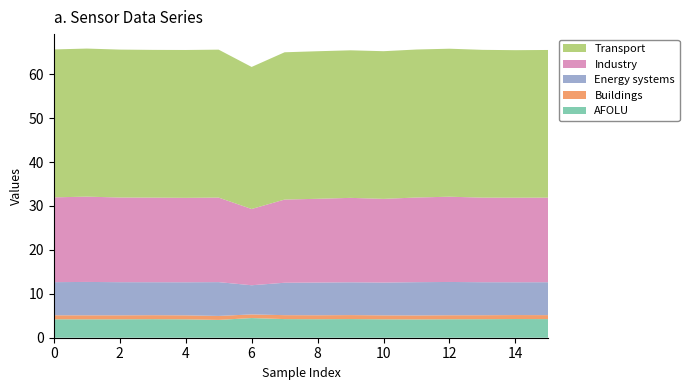

Reading right to left, transcribe all the data shown in this chart.

Transport: 15=33.6	14=33.6	13=33.6	12=33.7	11=33.7	10=33.6	9=33.6	8=33.6	7=33.5	6=32.3	5=33.7	4=33.7	3=33.6	2=33.7	1=33.7	0=33.7
Industry: 15=19.3	14=19.2	13=19.3	12=19.4	11=19.3	10=19.1	9=19.2	8=19.1	7=18.9	6=17.4	5=19.2	4=19.2	3=19.3	2=19.3	1=19.4	0=19.3
Energy systems: 15=7.5	14=7.5	13=7.5	12=7.6	11=7.6	10=7.5	9=7.5	8=7.4	7=7.4	6=6.6	5=7.7	4=7.5	3=7.5	2=7.5	1=7.6	0=7.5
Buildings: 15=0.9	14=0.9	13=0.9	12=0.9	11=0.9	10=0.9	9=0.9	8=0.9	7=0.9	6=0.8	5=0.9	4=0.9	3=0.9	2=0.9	1=0.9	0=0.9
AFOLU: 15=4.2	14=4.3	13=4.2	12=4.2	11=4.2	10=4.2	9=4.2	8=4.2	7=4.2	6=4.5	5=4.1	4=4.2	3=4.2	2=4.2	1=4.2	0=4.2